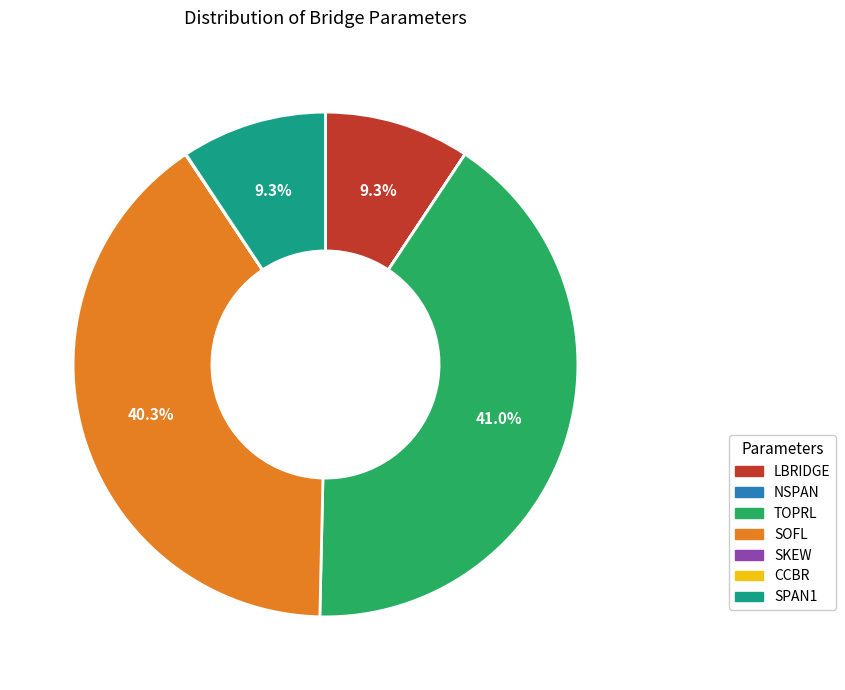

Which slice is the largest?

TOPRL